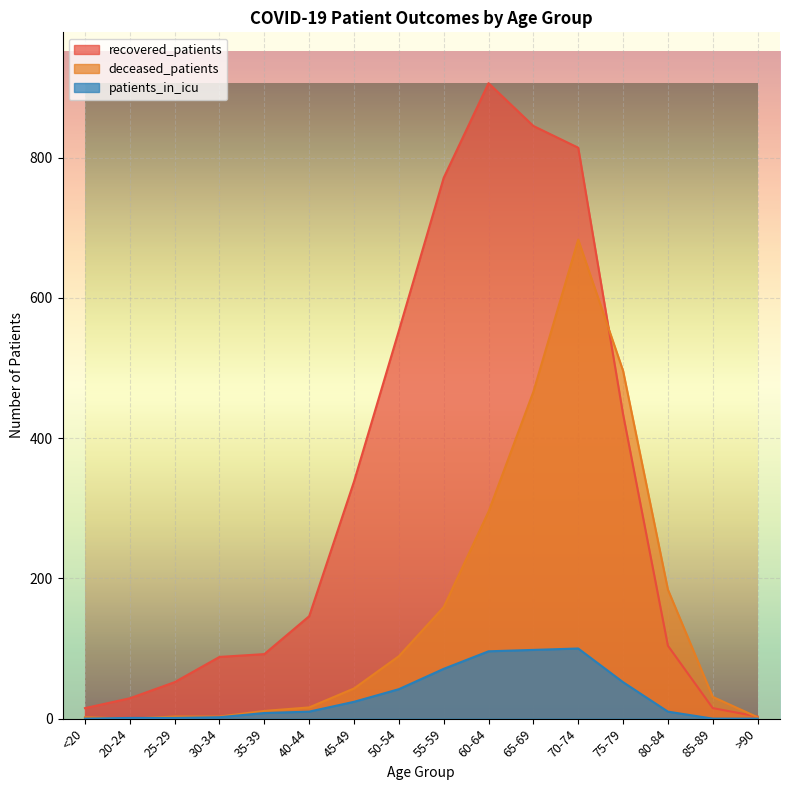

True or false: deceased_patients has a value of 466 at 65-69.

True